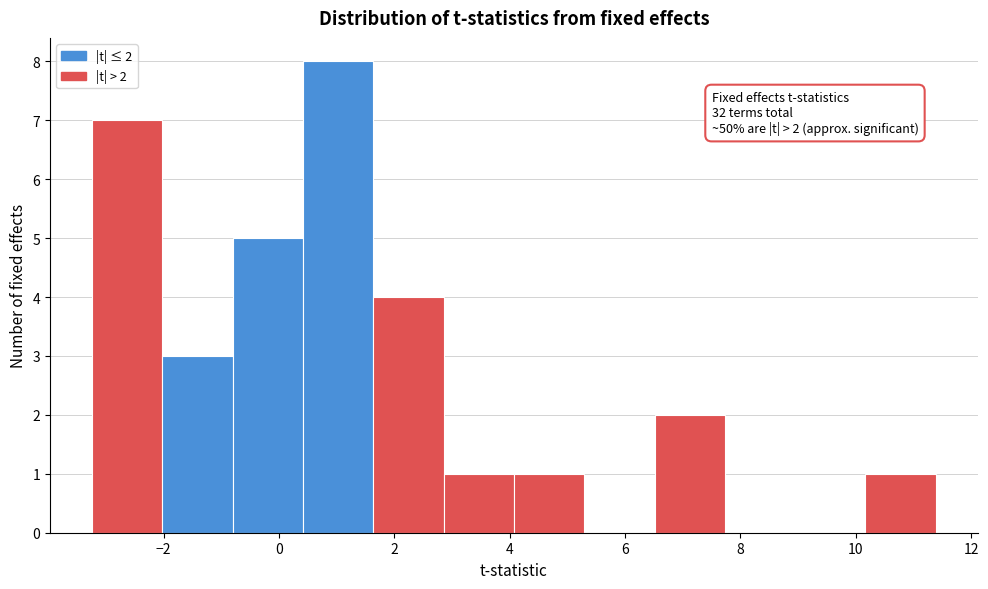

Over which range of the x-axis is the bar tallest?

0.4 to 1.6